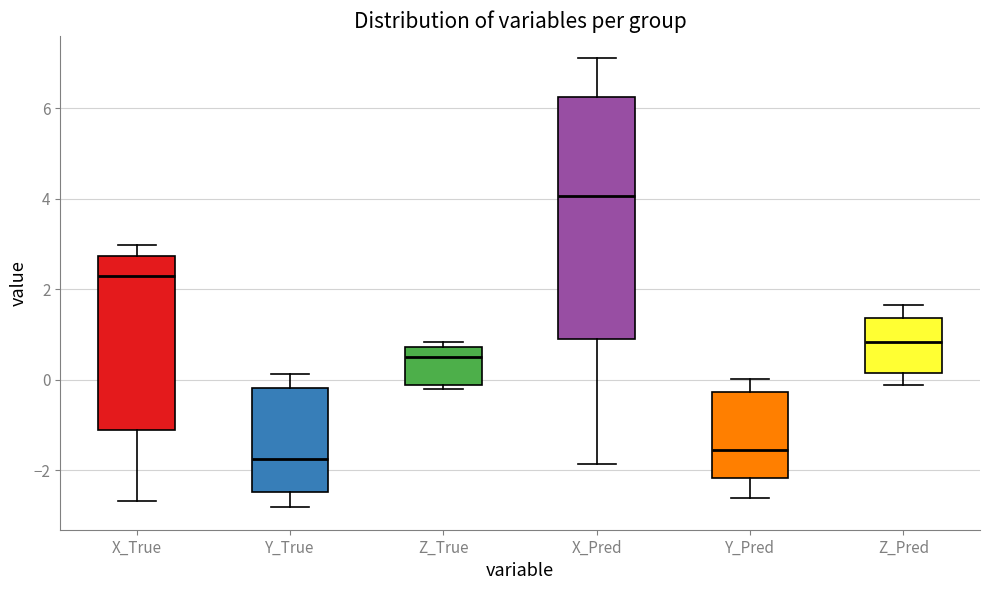

Which box is the tallest, from its lower edge to its upper edge?

X_Pred